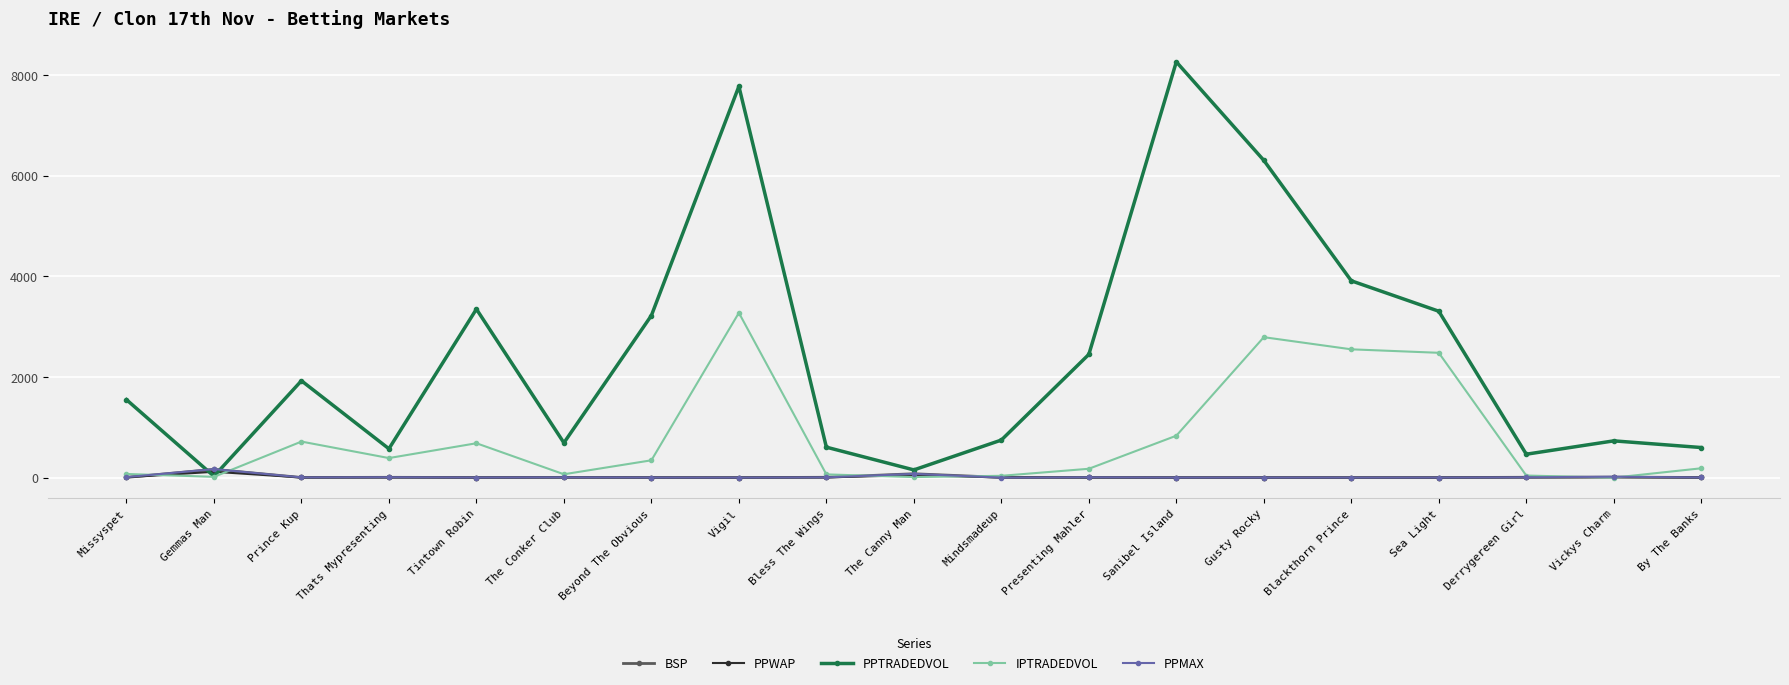

What is the sum of all IPTRADEDVOL values?

14743.5